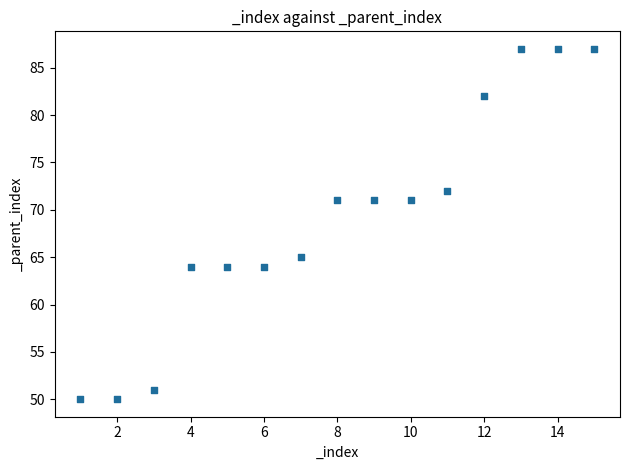

What is the range of X values (max minus min)?

14